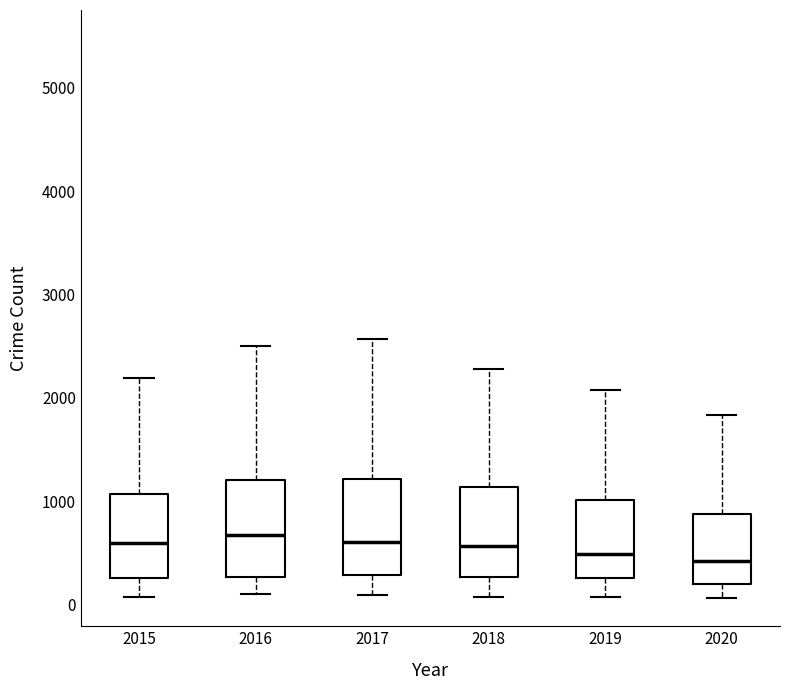

Reading left to right, read every box against the y-axis: the position of its median line, the range the box covers, and the ends of its whiskers. The values are not printed on the chart, so give them approximately, as read against the axis.

2015: median 600, box 300 to 1100, whiskers 100 to 2200
2016: median 700, box 300 to 1200, whiskers 100 to 2500
2017: median 600, box 300 to 1200, whiskers 100 to 2600
2018: median 600, box 300 to 1100, whiskers 100 to 2300
2019: median 500, box 300 to 1000, whiskers 100 to 2100
2020: median 400, box 200 to 900, whiskers 100 to 1800